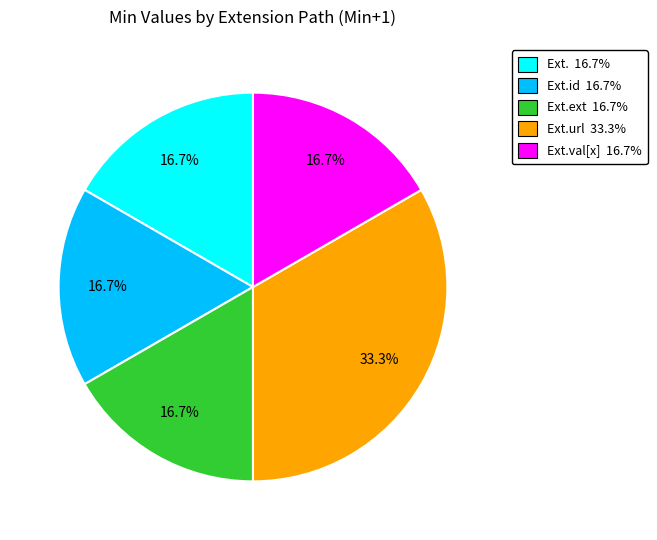

Is there a majority slice in this chart?

No